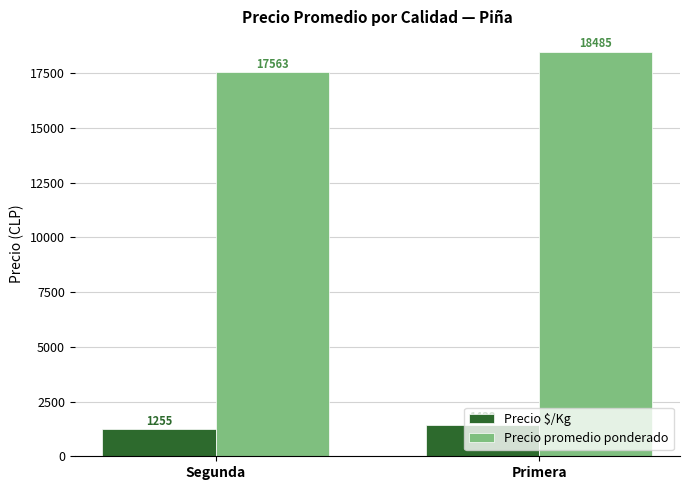

What is the label of the 2nd bar from the left?

Primera